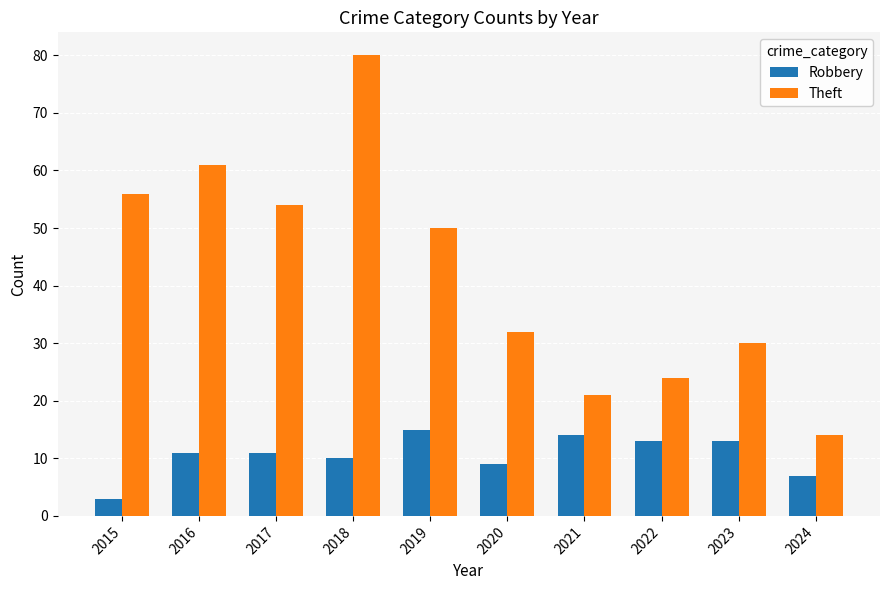

What is the minimum value for Theft?

14